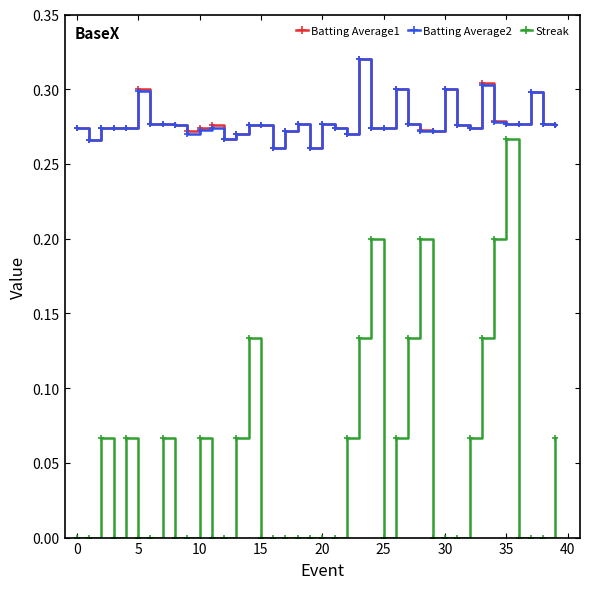

At how many categories does at least one series exceed 0?

40